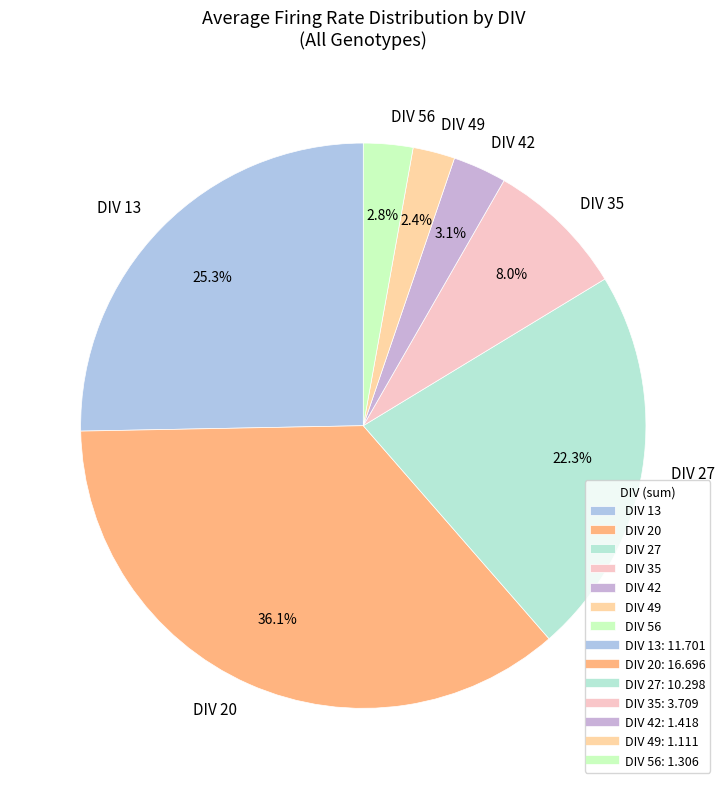

To the nearest percent, what is the difference between the DIV 20 and DIV 27 slice percentages?

14%